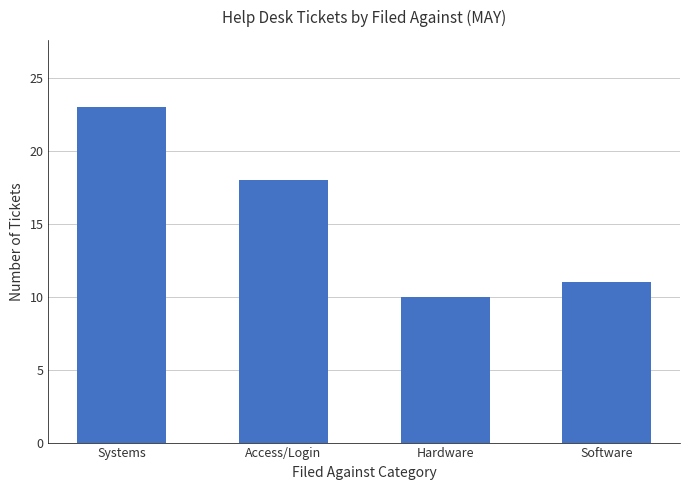

The chart shows a value of 10 at Systems. True or false?

False